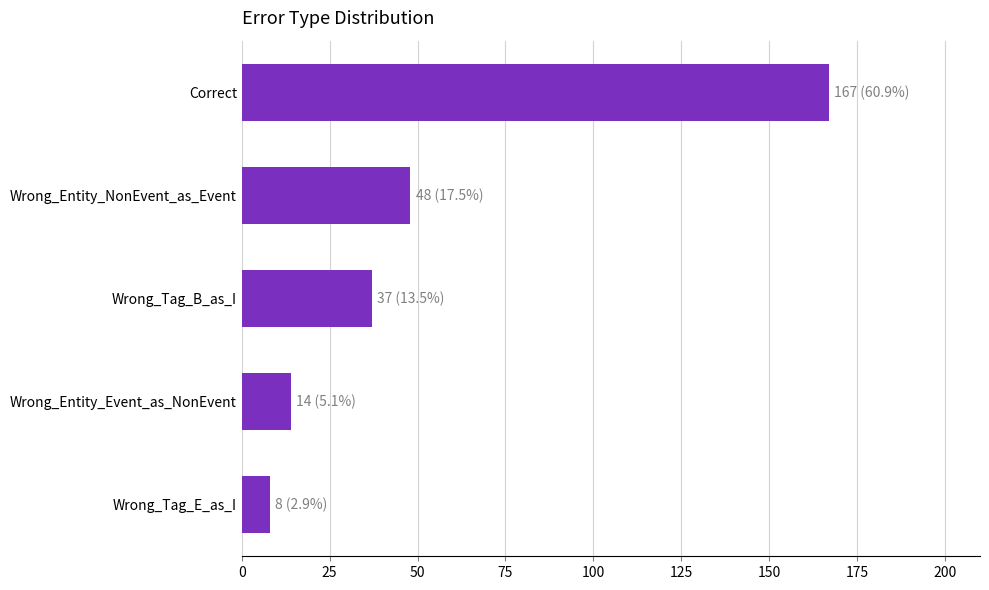

Count the number of categories in the chart.

5